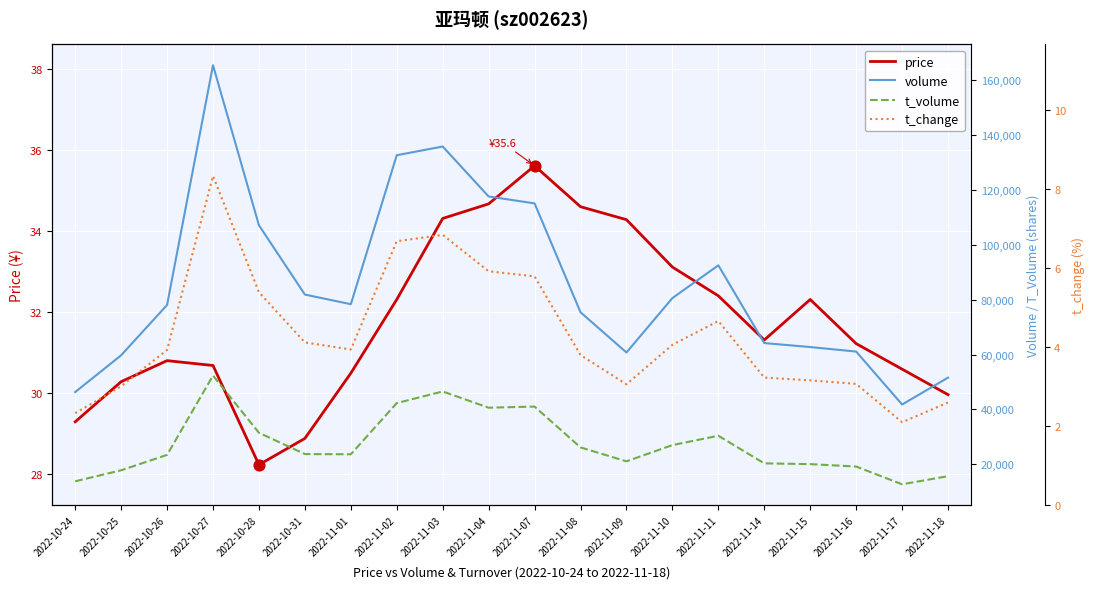

Which series has the largest Y range (max minus min)?

volume